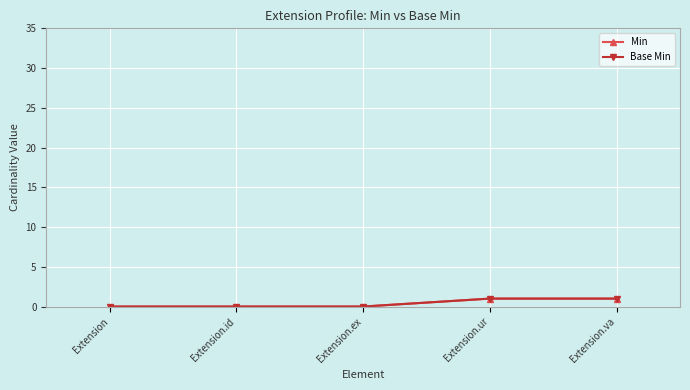

What is the difference between the maximum and minimum values in the Base Min series?

1